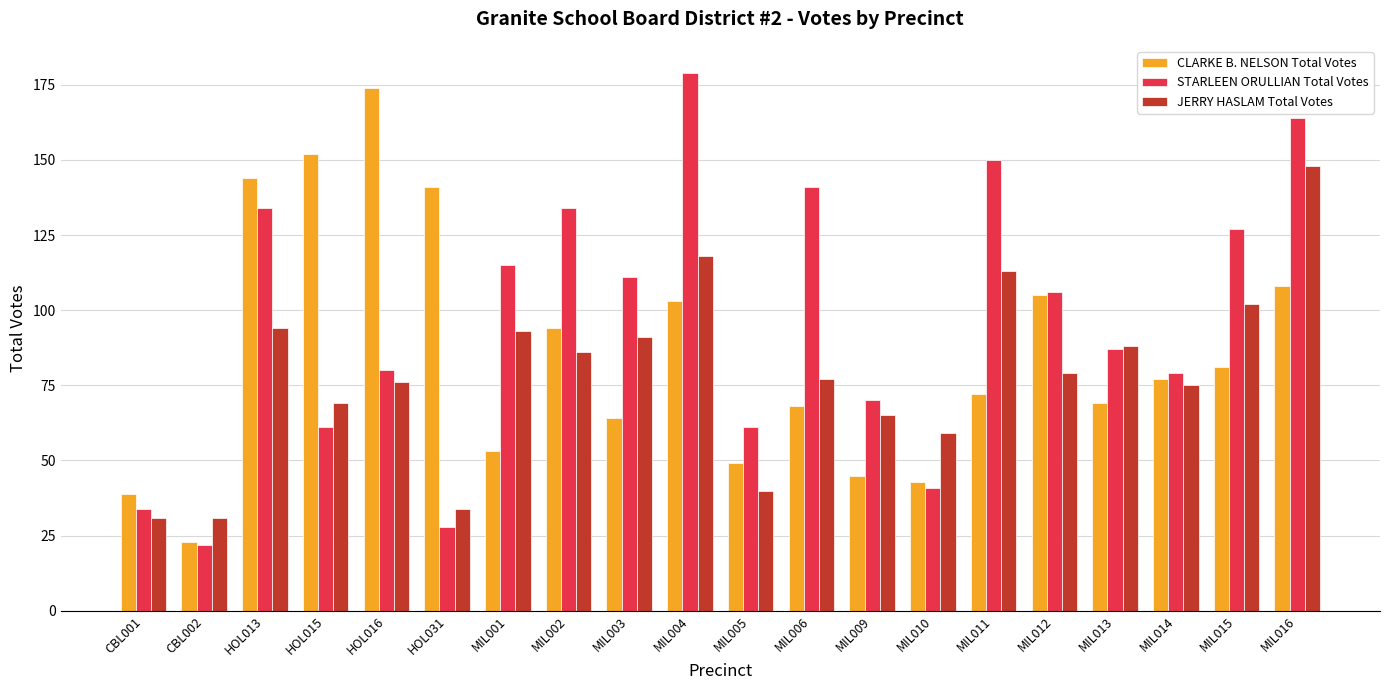

What is the difference between the highest and lowest values at MIL005?

21